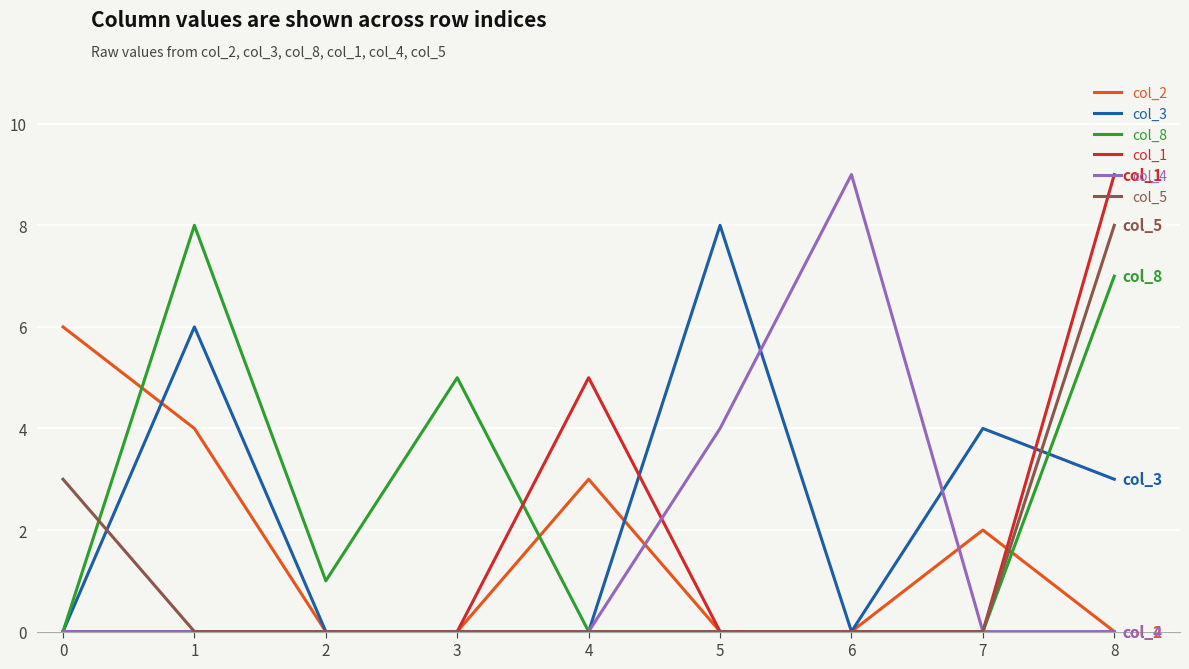

What is the difference between the col_5 values at 0 and 4?

3